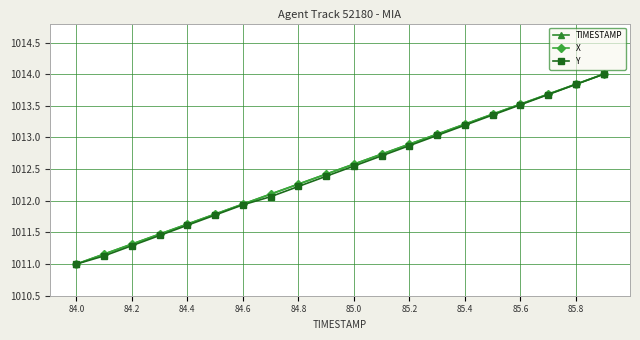

What is the maximum value for X?

1014.0